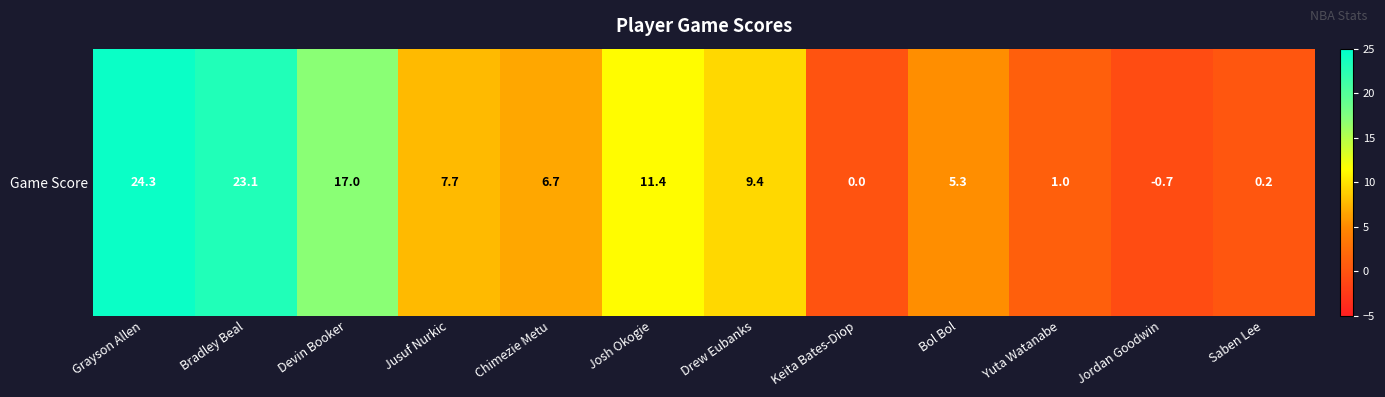

Where does the data first go above 7?

Grayson Allen